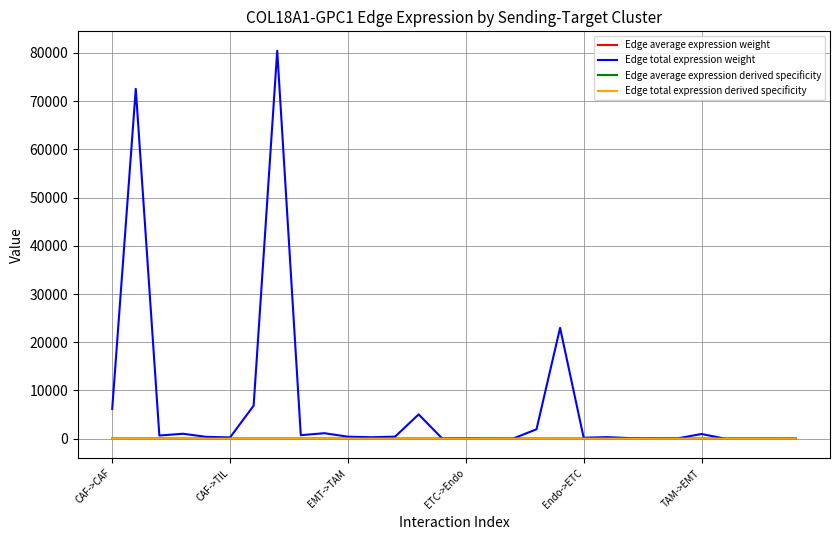

What is the maximum value for Edge total expression derived specificity?

0.4